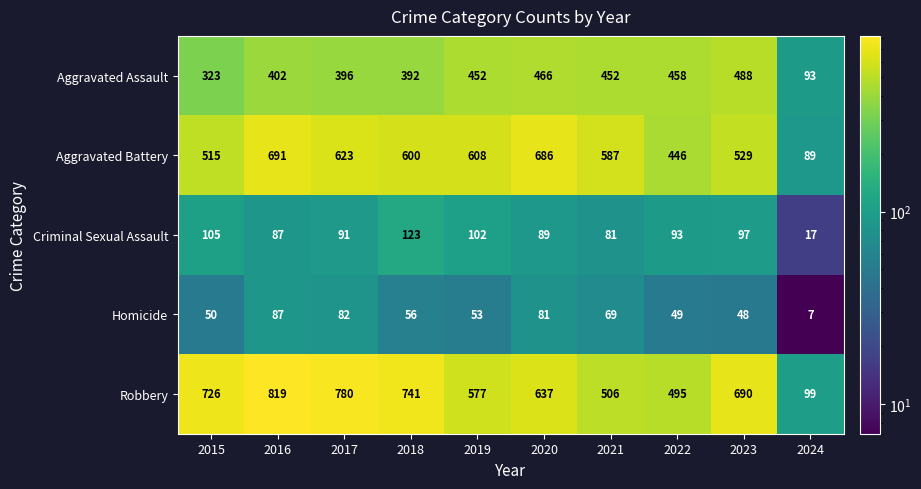

How many data points does each series have?

10